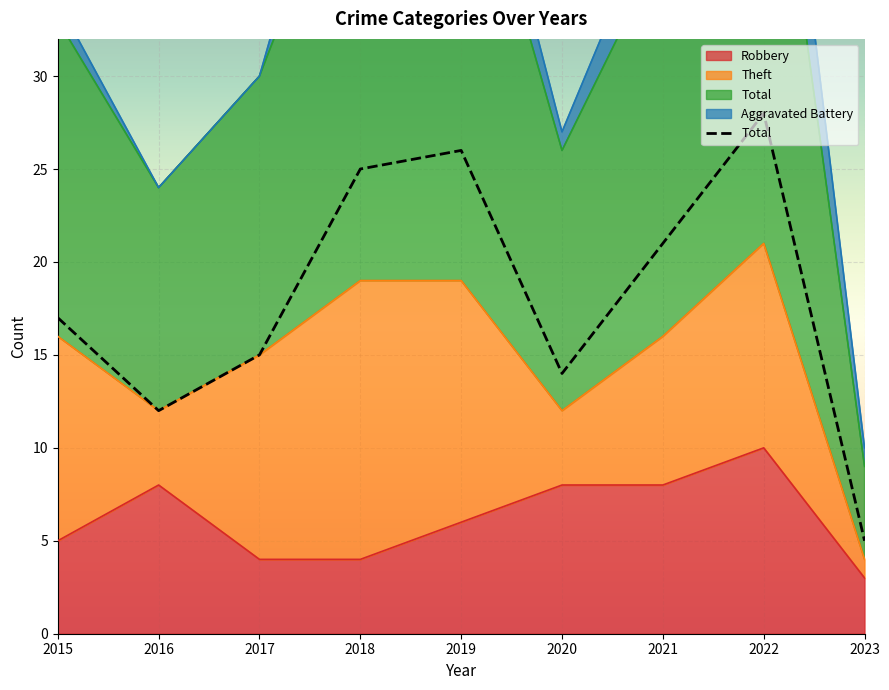

Which category has the lowest value in the Robbery series?

2023